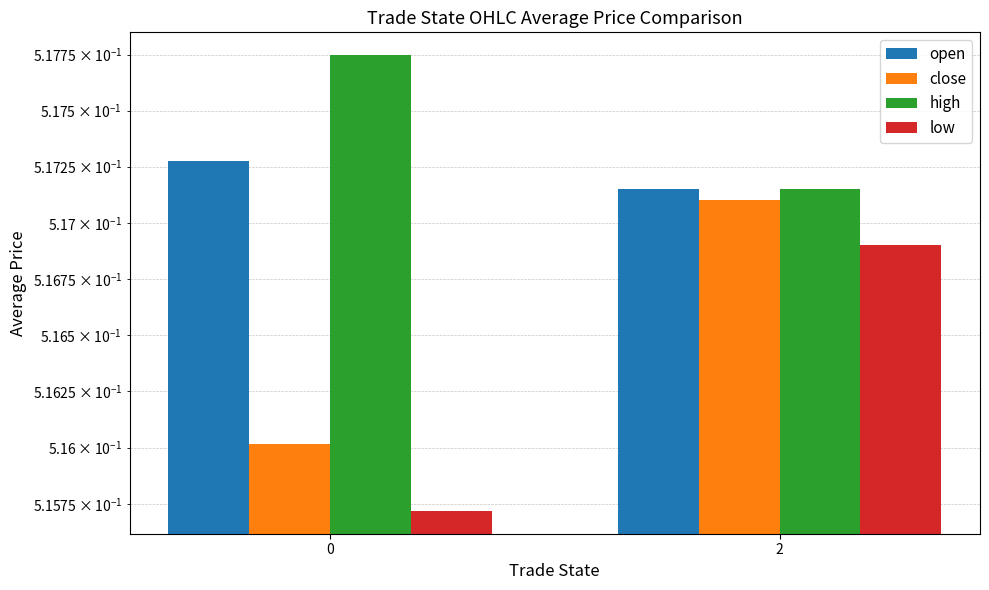

How many groups of bars are there?

2